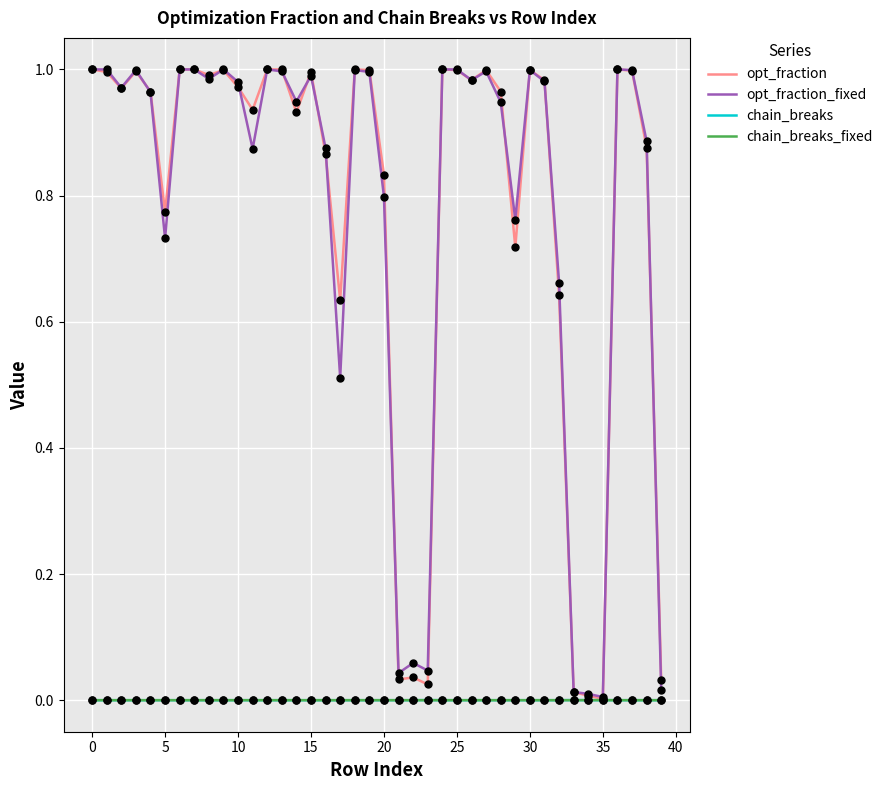

At how many categories does at least one series exceed 0?

40